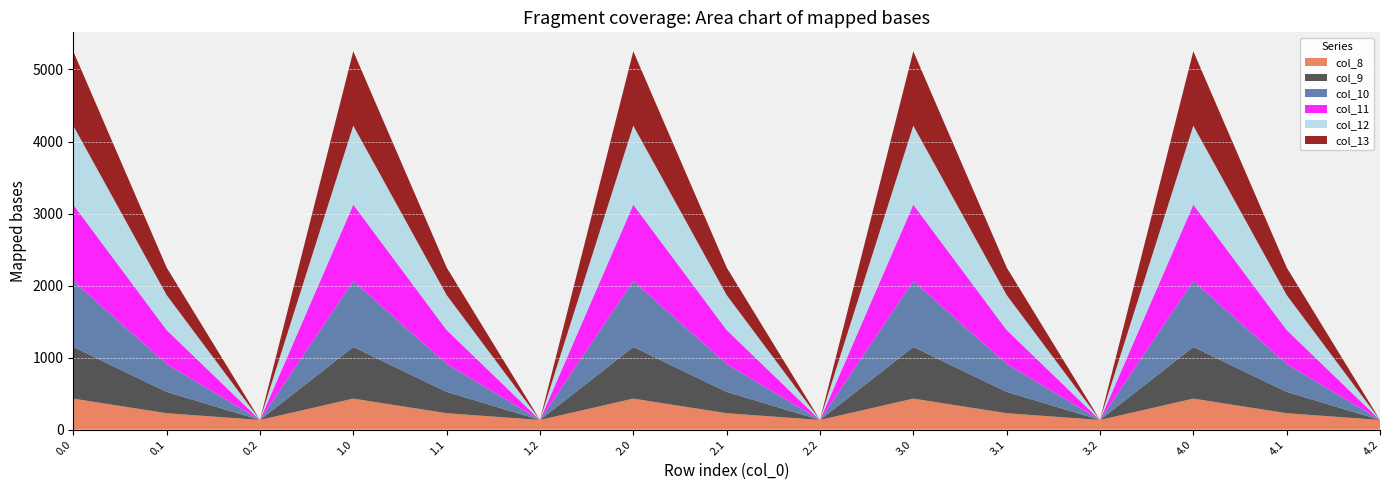

Reading right to left, list all the values displayed in this chart.

col_8: 4.2=134.2	4.1=227.5	4.0=430.3	3.2=134.2	3.1=227.5	3.0=430.3	2.2=134.2	2.1=227.5	2.0=430.3	1.2=134.2	1.1=227.5	1.0=430.3	0.2=134.2	0.1=227.5	0.0=430.3
col_9: 4.2=0.0	4.1=295.9	4.0=716.9	3.2=0.0	3.1=295.9	3.0=716.9	2.2=0.0	2.1=295.9	2.0=716.9	1.2=0.0	1.1=295.9	1.0=716.9	0.2=0.0	0.1=295.9	0.0=716.9
col_10: 4.2=0.0	4.1=388.1	4.0=916.2	3.2=0.0	3.1=388.1	3.0=916.2	2.2=0.0	2.1=388.1	2.0=916.2	1.2=0.0	1.1=388.1	1.0=916.2	0.2=0.0	0.1=388.1	0.0=916.2
col_11: 4.2=0.0	4.1=471.7	4.0=1060.3	3.2=0.0	3.1=471.7	3.0=1060.3	2.2=0.0	2.1=471.7	2.0=1060.3	1.2=0.0	1.1=471.7	1.0=1060.3	0.2=0.0	0.1=471.7	0.0=1060.3
col_12: 4.2=0.0	4.1=485.4	4.0=1096.7	3.2=0.0	3.1=485.4	3.0=1096.7	2.2=0.0	2.1=485.4	2.0=1096.7	1.2=0.0	1.1=485.4	1.0=1096.7	0.2=0.0	0.1=485.4	0.0=1096.7
col_13: 4.2=0.0	4.1=382.7	4.0=1032.9	3.2=0.0	3.1=382.7	3.0=1032.9	2.2=0.0	2.1=382.7	2.0=1032.9	1.2=0.0	1.1=382.7	1.0=1032.9	0.2=0.0	0.1=382.7	0.0=1032.9